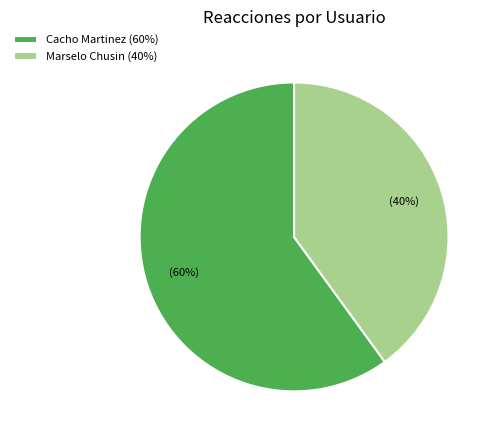

Rank the categories by value from lowest to highest.

Marselo Chusin (40%), Cacho Martinez (60%)